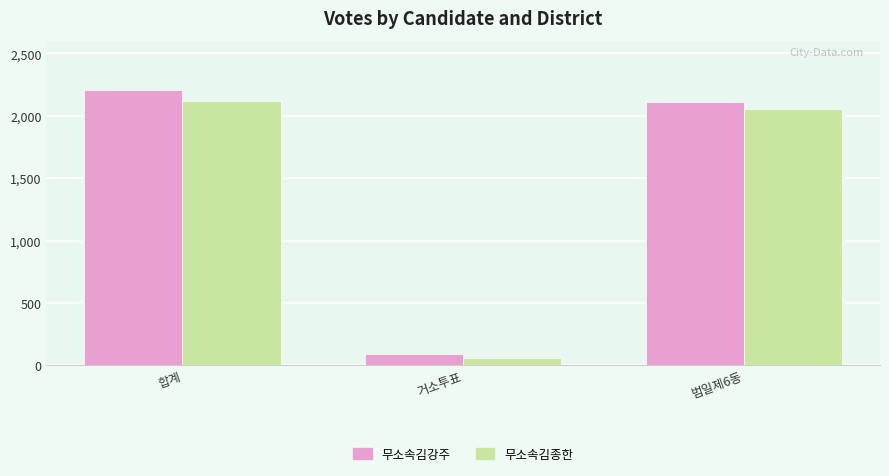

Which series has the widest spread of values?

무소속김강주